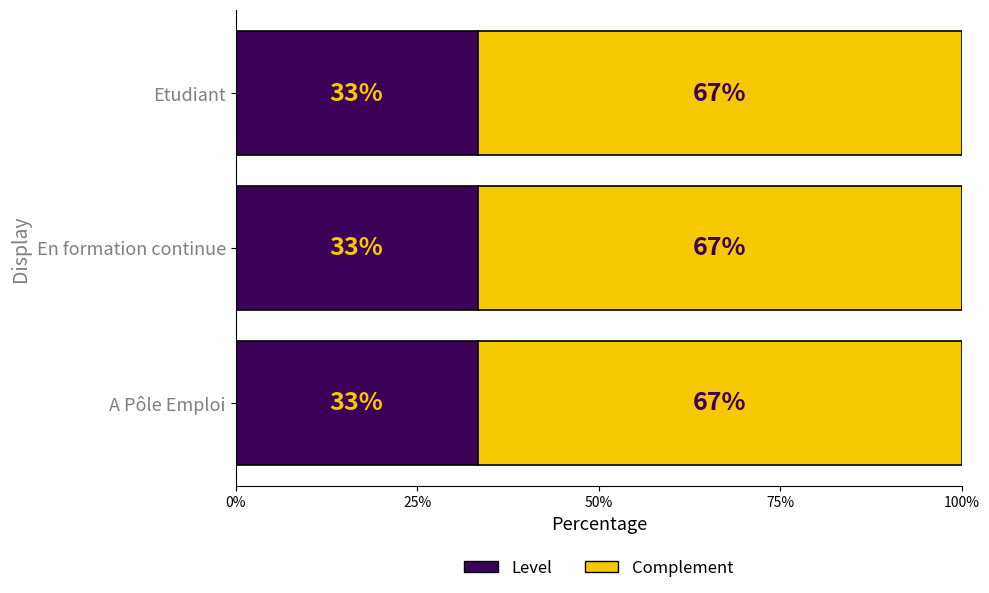

Read the Level value at En formation continue.

33.3